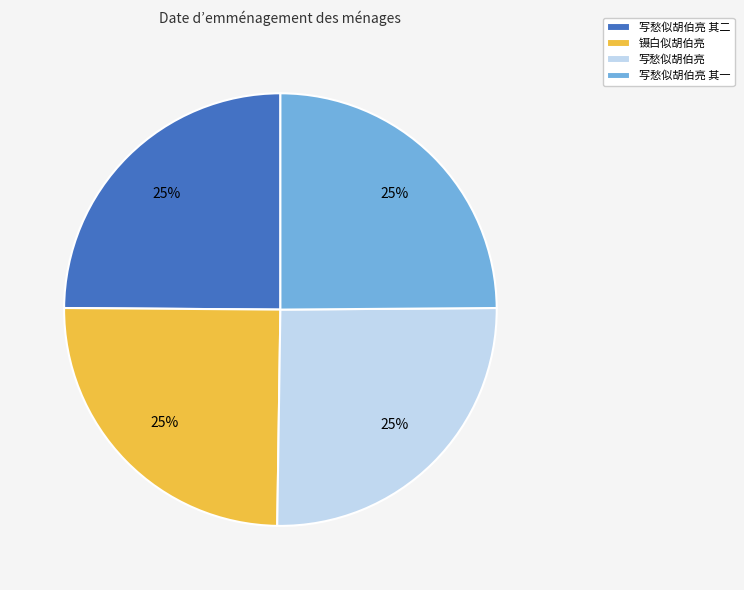

What is the ratio of the value at 写愁似胡伯亮 to the value at 写愁似胡伯亮 其二?

1.0